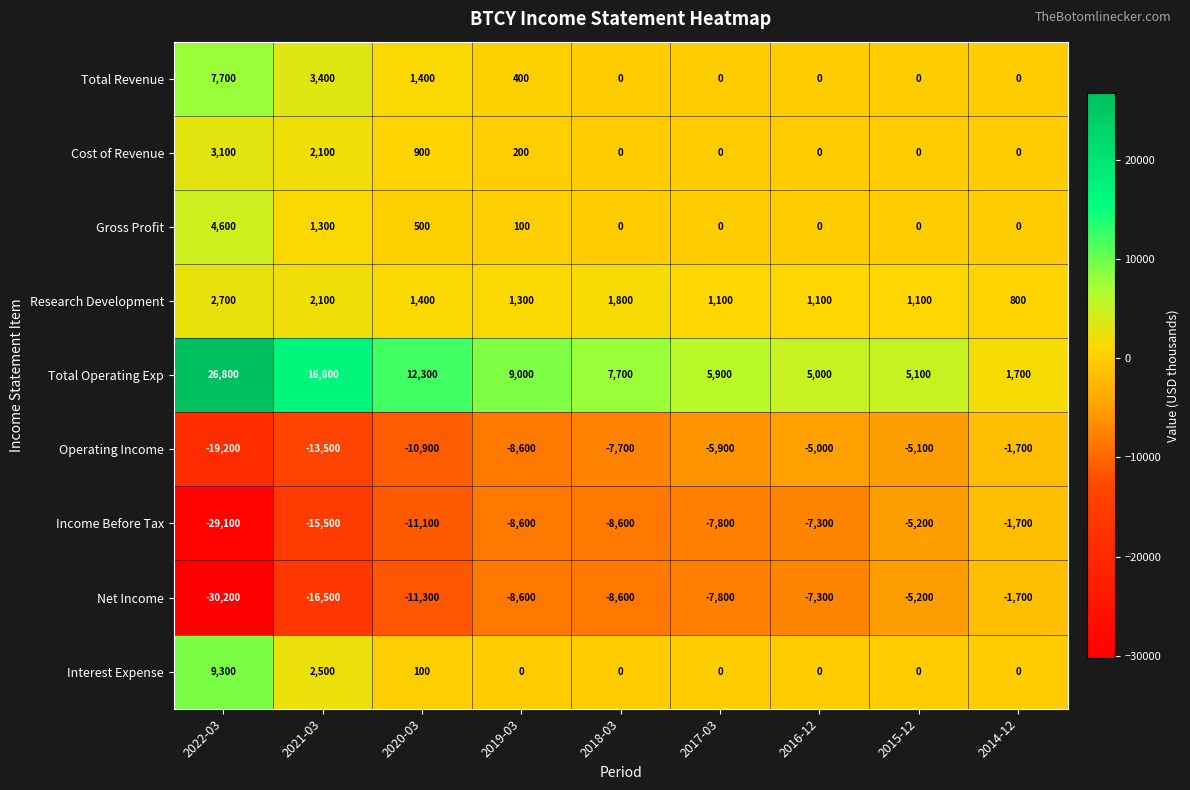

What is the approximate value of Total Operating Exp at 2019-03?

9000